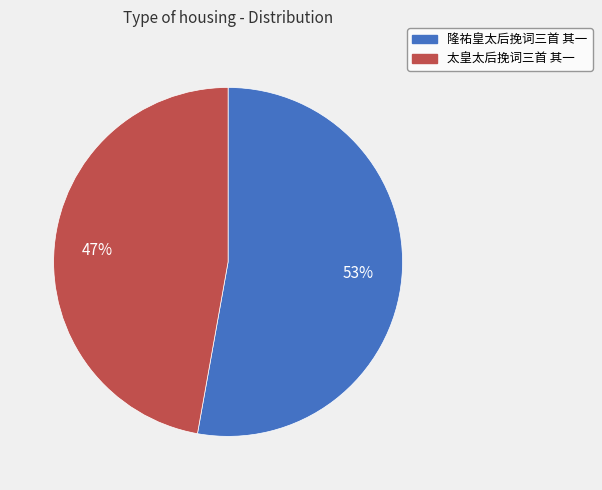

To the nearest percent, what is the difference between the 隆祐皇太后挽词三首 其一 and 太皇太后挽词三首 其一 slice percentages?

6%